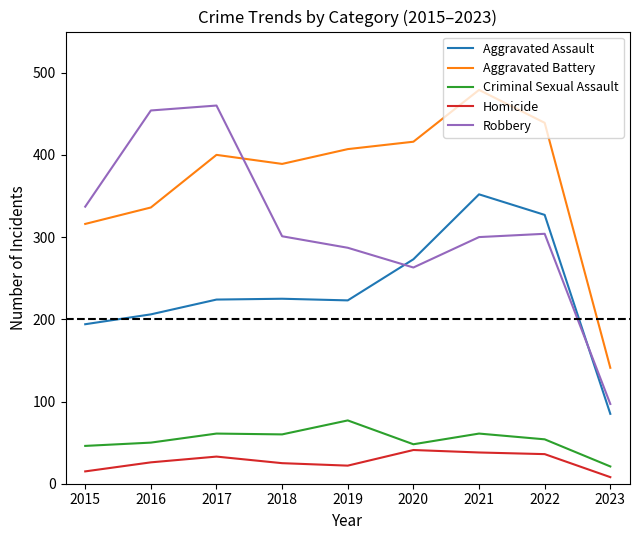

At which category does the chart reach its minimum across all series?

2023